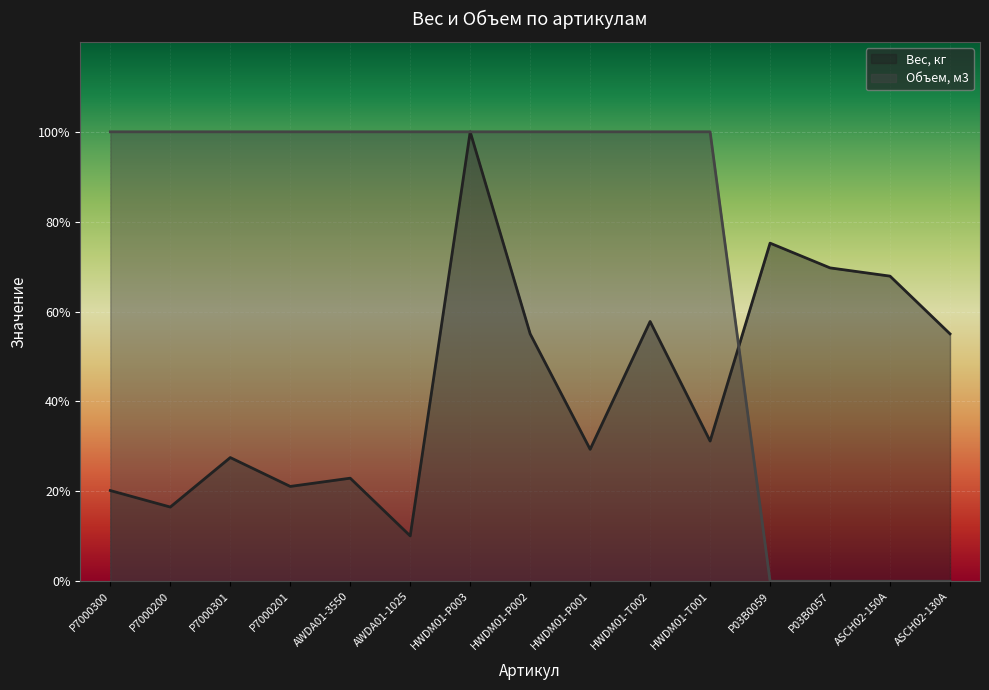

What is the difference between the second highest and minimum values in the Вес, кг series?

0.7